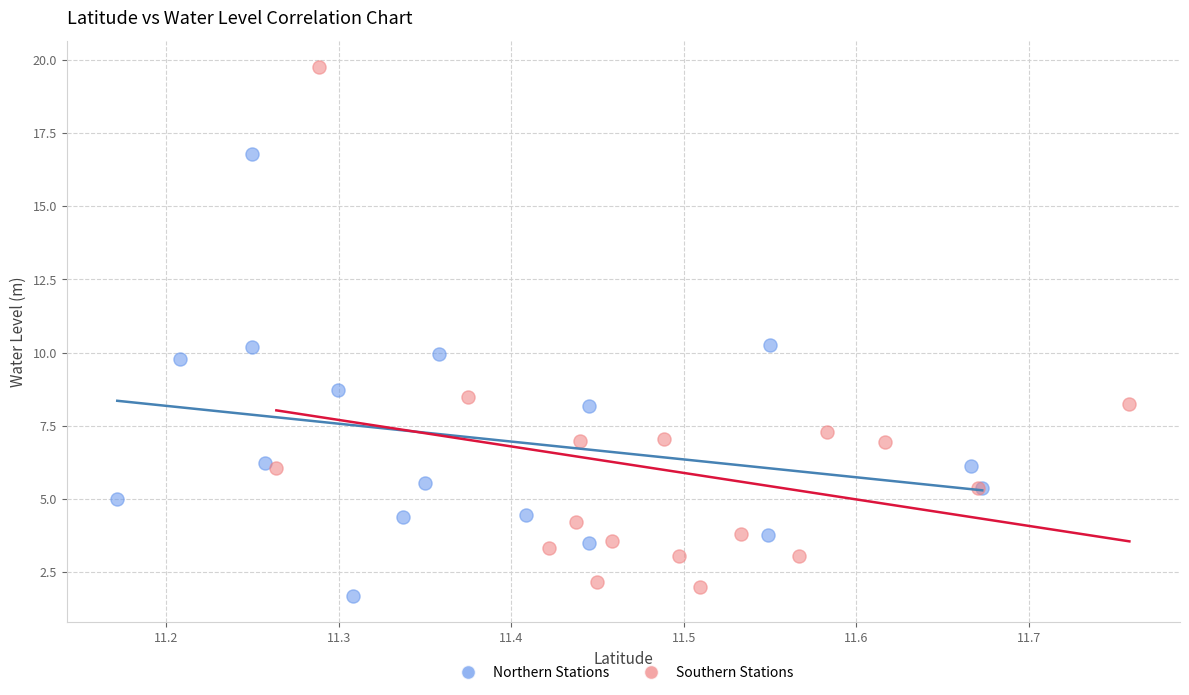

Which series has the widest spread of Y values?

Southern Stations